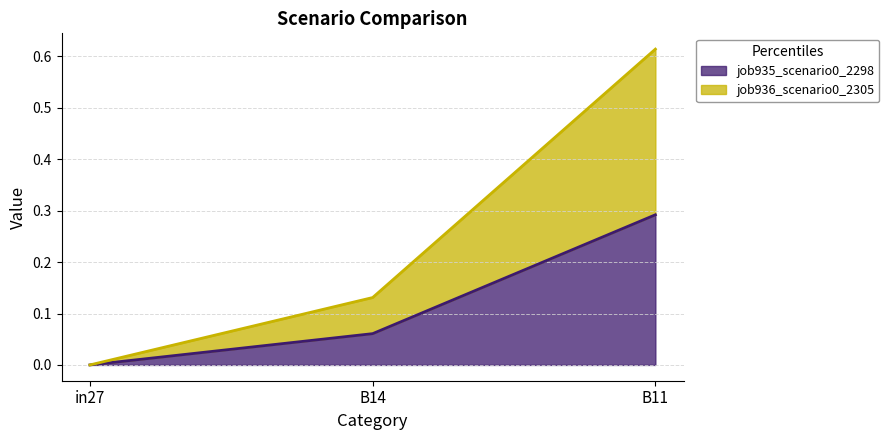

Rank the series by their maximum value, from lowest to highest.

job935_scenario0_2298, job936_scenario0_2305